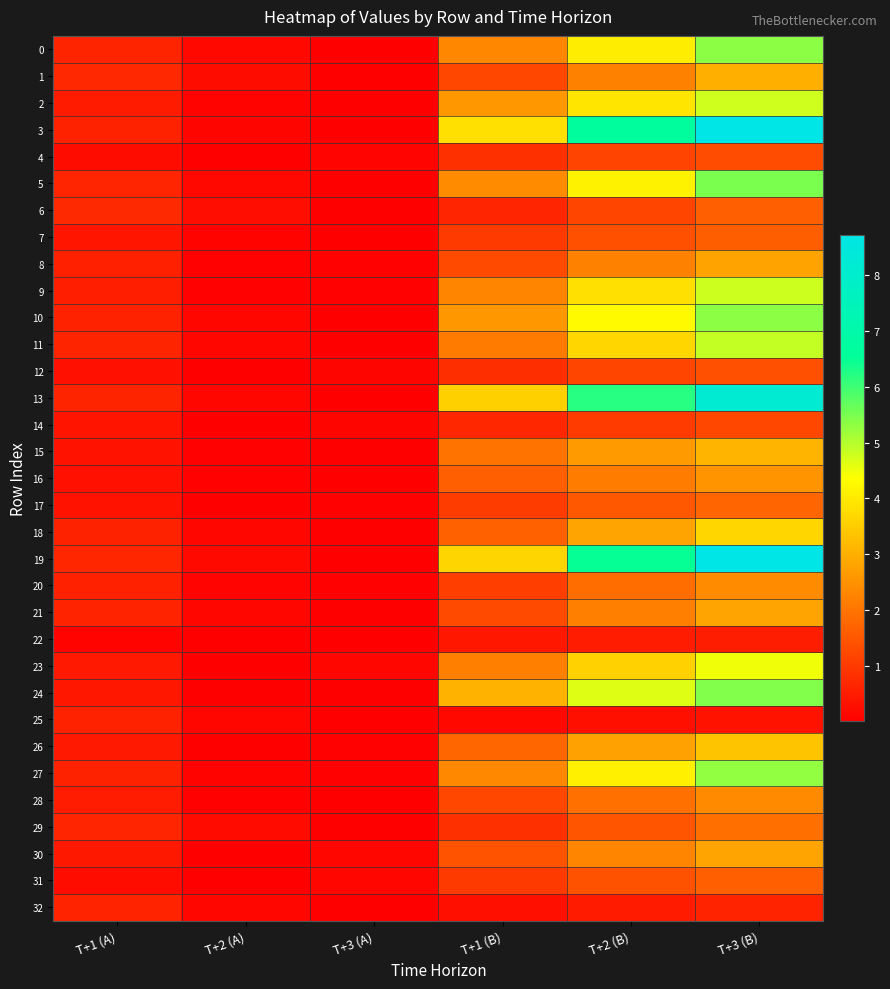

Reading right to left, list all the values displayed in this chart.

0: T+3 (B)=5.3	T+2 (B)=4.1	T+1 (B)=2.3	T+3 (A)=0.0	T+2 (A)=0.2	T+1 (A)=0.6
1: T+3 (B)=3.0	T+2 (B)=2.2	T+1 (B)=1.2	T+3 (A)=0.0	T+2 (A)=0.2	T+1 (A)=0.7
2: T+3 (B)=4.8	T+2 (B)=3.9	T+1 (B)=2.6	T+3 (A)=0.0	T+2 (A)=0.1	T+1 (A)=0.5
3: T+3 (B)=8.7	T+2 (B)=6.6	T+1 (B)=3.8	T+3 (A)=0.0	T+2 (A)=0.1	T+1 (A)=0.6
4: T+3 (B)=1.3	T+2 (B)=1.2	T+1 (B)=0.8	T+3 (A)=0.1	T+2 (A)=0.0	T+1 (A)=0.2
5: T+3 (B)=5.5	T+2 (B)=4.1	T+1 (B)=2.4	T+3 (A)=0.0	T+2 (A)=0.2	T+1 (A)=0.7
6: T+3 (B)=1.6	T+2 (B)=1.2	T+1 (B)=0.7	T+3 (A)=0.0	T+2 (A)=0.3	T+1 (A)=0.7
7: T+3 (B)=1.6	T+2 (B)=1.4	T+1 (B)=1.0	T+3 (A)=0.0	T+2 (A)=0.1	T+1 (A)=0.4
8: T+3 (B)=2.8	T+2 (B)=2.2	T+1 (B)=1.3	T+3 (A)=0.1	T+2 (A)=0.1	T+1 (A)=0.6
9: T+3 (B)=4.8	T+2 (B)=3.8	T+1 (B)=2.3	T+3 (A)=0.0	T+2 (A)=0.1	T+1 (A)=0.5
10: T+3 (B)=5.3	T+2 (B)=4.3	T+1 (B)=2.6	T+3 (A)=0.0	T+2 (A)=0.1	T+1 (A)=0.6
11: T+3 (B)=4.9	T+2 (B)=3.7	T+1 (B)=2.1	T+3 (A)=0.0	T+2 (A)=0.1	T+1 (A)=0.6
12: T+3 (B)=1.4	T+2 (B)=1.2	T+1 (B)=0.8	T+3 (A)=0.1	T+2 (A)=0.0	T+1 (A)=0.3
13: T+3 (B)=8.2	T+2 (B)=6.2	T+1 (B)=3.6	T+3 (A)=0.0	T+2 (A)=0.1	T+1 (A)=0.6
14: T+3 (B)=1.2	T+2 (B)=1.0	T+1 (B)=0.7	T+3 (A)=0.1	T+2 (A)=0.0	T+1 (A)=0.4
15: T+3 (B)=3.1	T+2 (B)=2.7	T+1 (B)=2.0	T+3 (A)=0.0	T+2 (A)=0.1	T+1 (A)=0.3
16: T+3 (B)=2.5	T+2 (B)=2.1	T+1 (B)=1.7	T+3 (A)=0.0	T+2 (A)=0.1	T+1 (A)=0.3
17: T+3 (B)=1.7	T+2 (B)=1.5	T+1 (B)=1.0	T+3 (A)=0.1	T+2 (A)=0.0	T+1 (A)=0.3
18: T+3 (B)=3.7	T+2 (B)=2.8	T+1 (B)=1.7	T+3 (A)=0.0	T+2 (A)=0.1	T+1 (A)=0.6
19: T+3 (B)=8.7	T+2 (B)=6.5	T+1 (B)=3.7	T+3 (A)=0.0	T+2 (A)=0.2	T+1 (A)=0.7
20: T+3 (B)=2.4	T+2 (B)=1.9	T+1 (B)=1.1	T+3 (A)=0.0	T+2 (A)=0.1	T+1 (A)=0.6
21: T+3 (B)=2.8	T+2 (B)=2.2	T+1 (B)=1.3	T+3 (A)=0.0	T+2 (A)=0.1	T+1 (A)=0.6
22: T+3 (B)=0.5	T+2 (B)=0.5	T+1 (B)=0.4	T+3 (A)=0.0	T+2 (A)=0.0	T+1 (A)=0.1
23: T+3 (B)=4.5	T+2 (B)=3.6	T+1 (B)=2.2	T+3 (A)=0.1	T+2 (A)=0.0	T+1 (A)=0.5
24: T+3 (B)=5.4	T+2 (B)=4.6	T+1 (B)=3.1	T+3 (A)=0.0	T+2 (A)=0.0	T+1 (A)=0.4
25: T+3 (B)=0.3	T+2 (B)=0.3	T+1 (B)=0.2	T+3 (A)=0.0	T+2 (A)=0.1	T+1 (A)=0.6
26: T+3 (B)=3.4	T+2 (B)=2.8	T+1 (B)=1.8	T+3 (A)=0.1	T+2 (A)=0.0	T+1 (A)=0.5
27: T+3 (B)=5.3	T+2 (B)=4.1	T+1 (B)=2.3	T+3 (A)=0.0	T+2 (A)=0.1	T+1 (A)=0.6
28: T+3 (B)=2.4	T+2 (B)=1.9	T+1 (B)=1.2	T+3 (A)=0.0	T+2 (A)=0.1	T+1 (A)=0.5
29: T+3 (B)=1.9	T+2 (B)=1.4	T+1 (B)=0.9	T+3 (A)=0.0	T+2 (A)=0.2	T+1 (A)=0.7
30: T+3 (B)=2.8	T+2 (B)=2.3	T+1 (B)=1.4	T+3 (A)=0.1	T+2 (A)=0.0	T+1 (A)=0.4
31: T+3 (B)=1.6	T+2 (B)=1.4	T+1 (B)=1.0	T+3 (A)=0.1	T+2 (A)=0.0	T+1 (A)=0.2
32: T+3 (B)=0.6	T+2 (B)=0.5	T+1 (B)=0.3	T+3 (A)=0.0	T+2 (A)=0.1	T+1 (A)=0.6